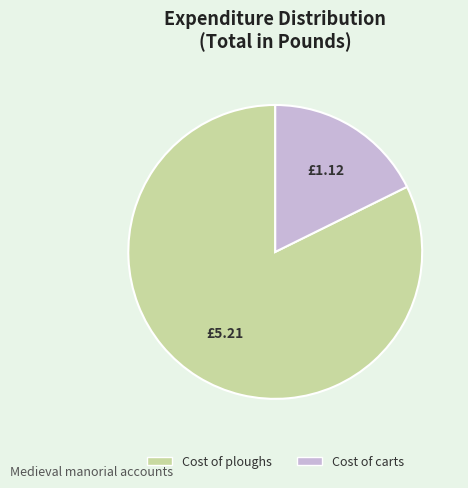

Count the number of slices in the pie.

2